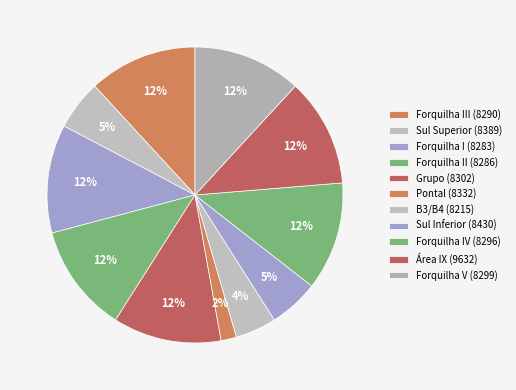

Count the number of slices in the pie.

11